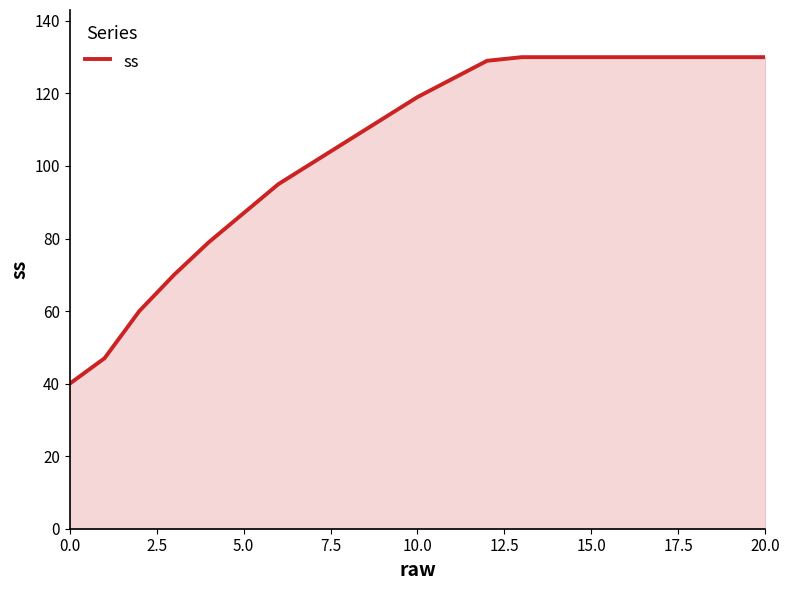

What is the minimum value shown in the chart?

40